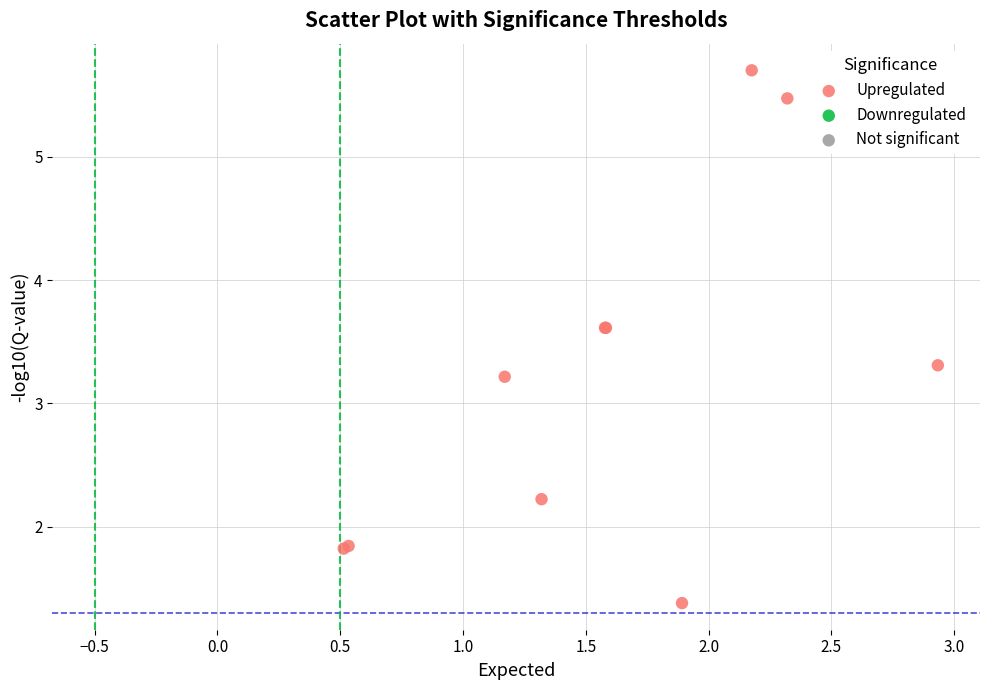

What Y value in the scatter plot is closest to 3?

3.2